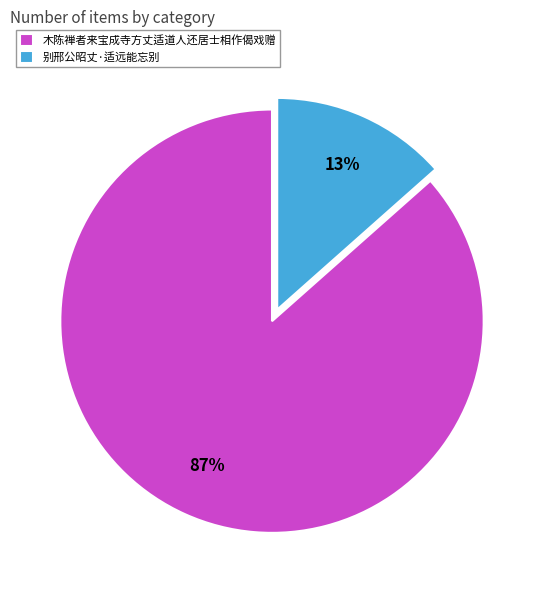

Rank the categories by value from lowest to highest.

别邢公昭丈·适远能忘别, 木陈禅者来宝成寺方丈适道人还居士相作偈戏赠